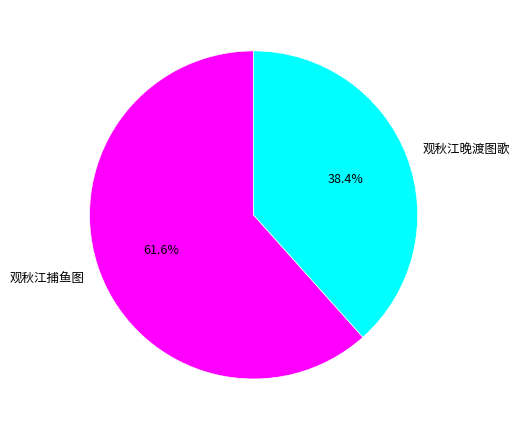

What percentage is the 观秋江晚渡图歌 slice, to the nearest percent?

38%